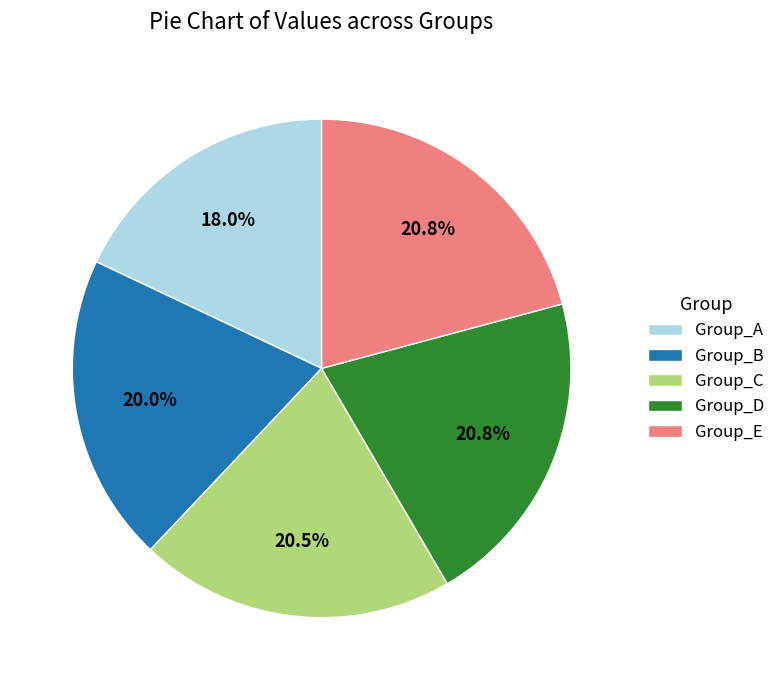

Is there any slice that represents more than half of the pie?

No